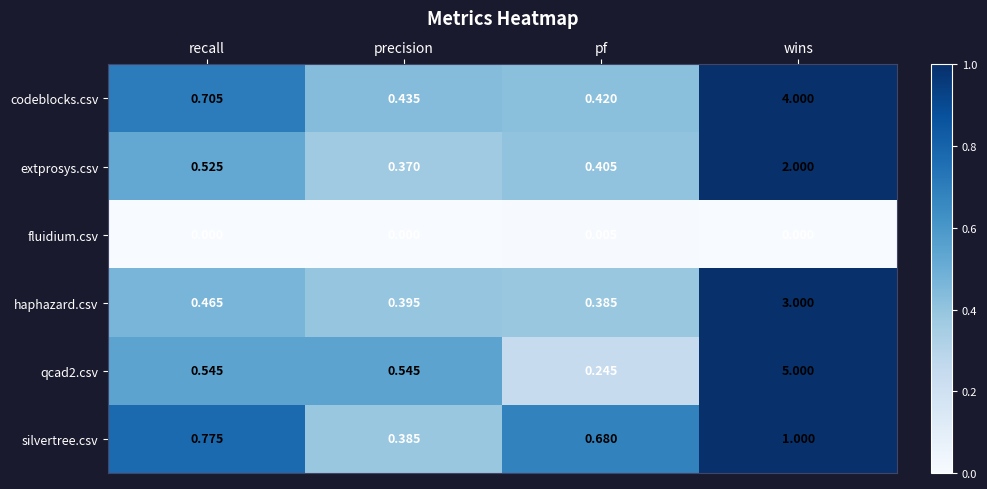

Is the value of silvertree.csv at wins greater than the value of extprosys.csv at precision?

Yes